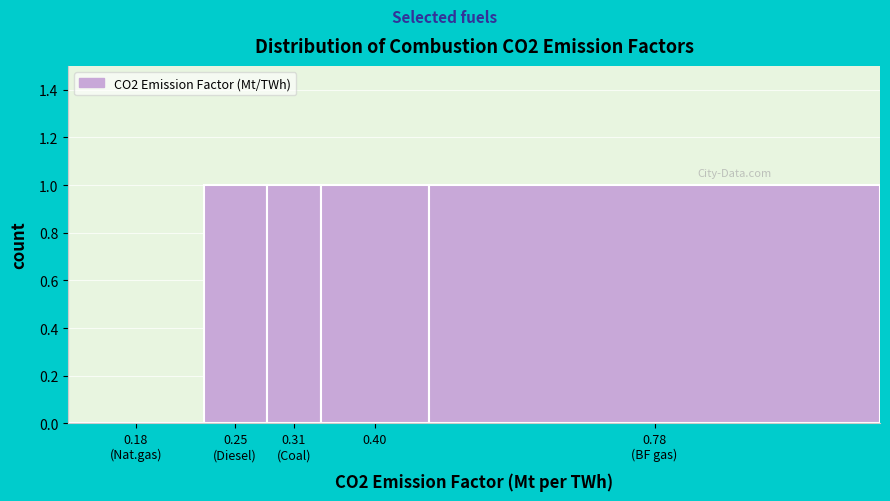

What is the sum of all values?

4